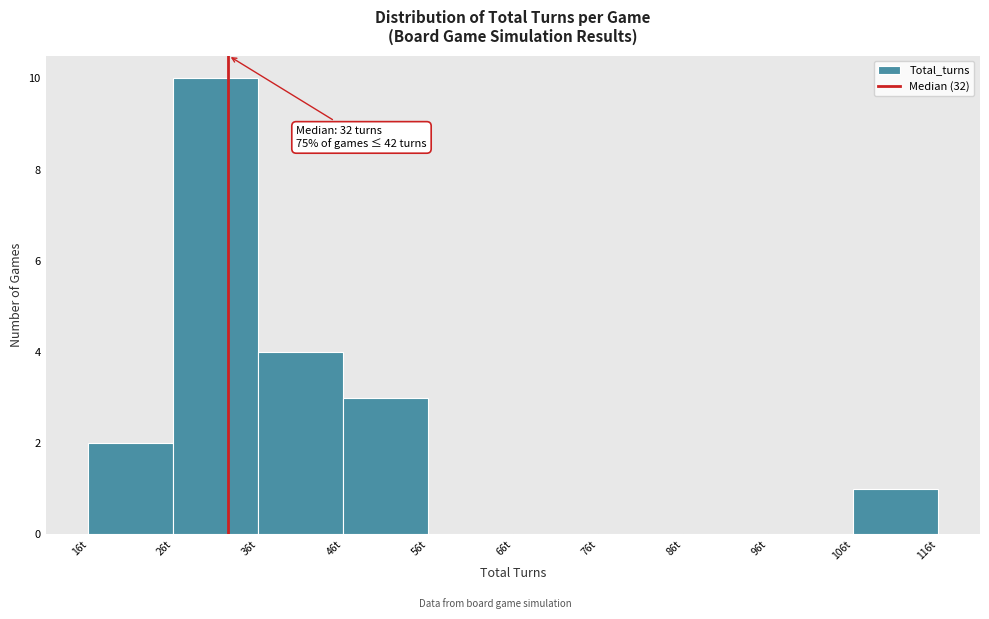

Which range on the x-axis has the tallest bar?

26 to 36